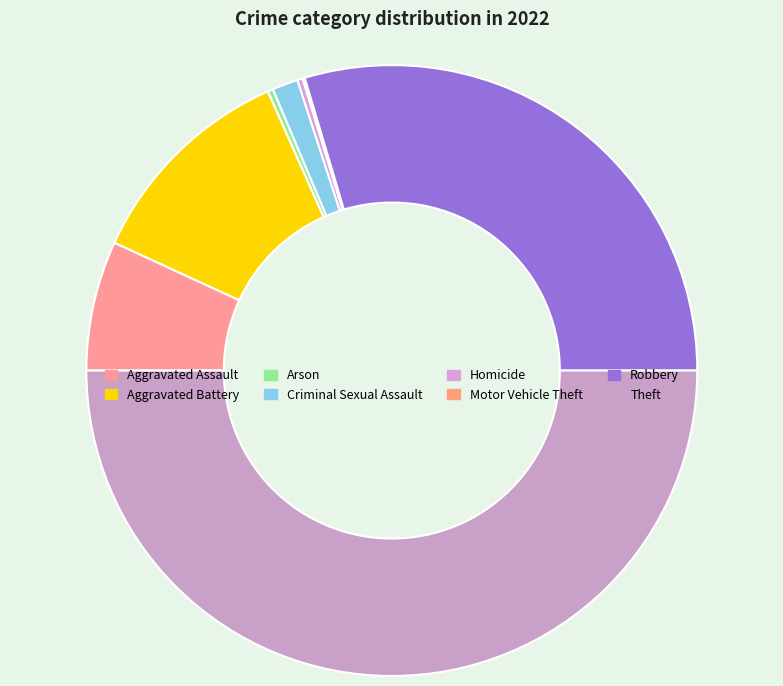

True or false: Aggravated Assault accounts for 20% of the total.

False